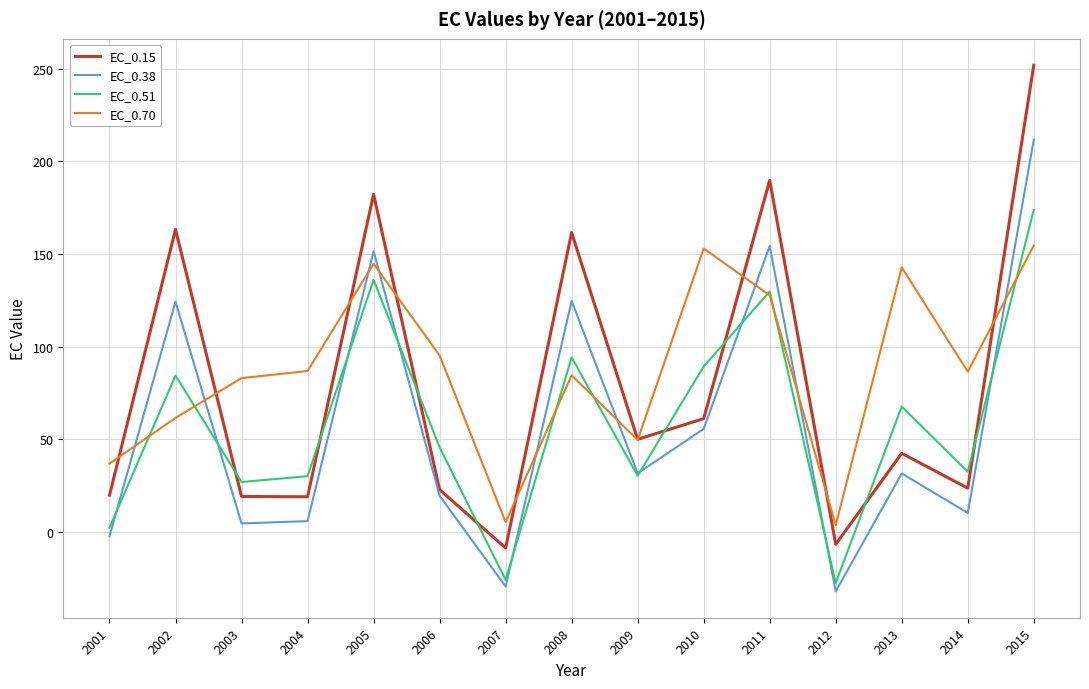

What is the total value across all series at 2008?

464.7